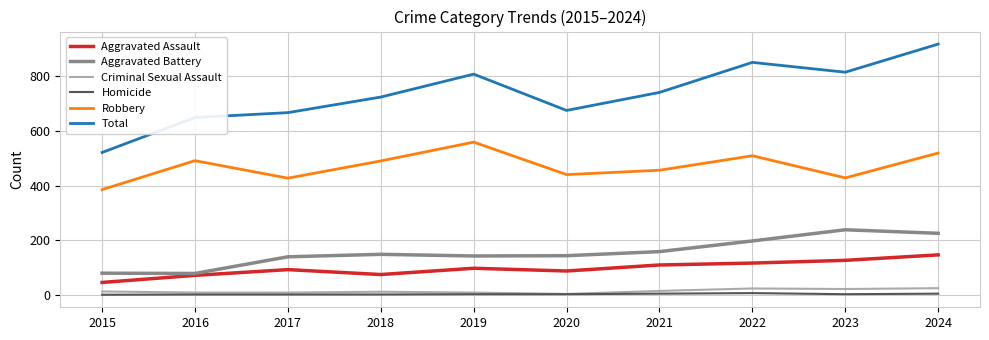

What is the minimum value for Total?

521